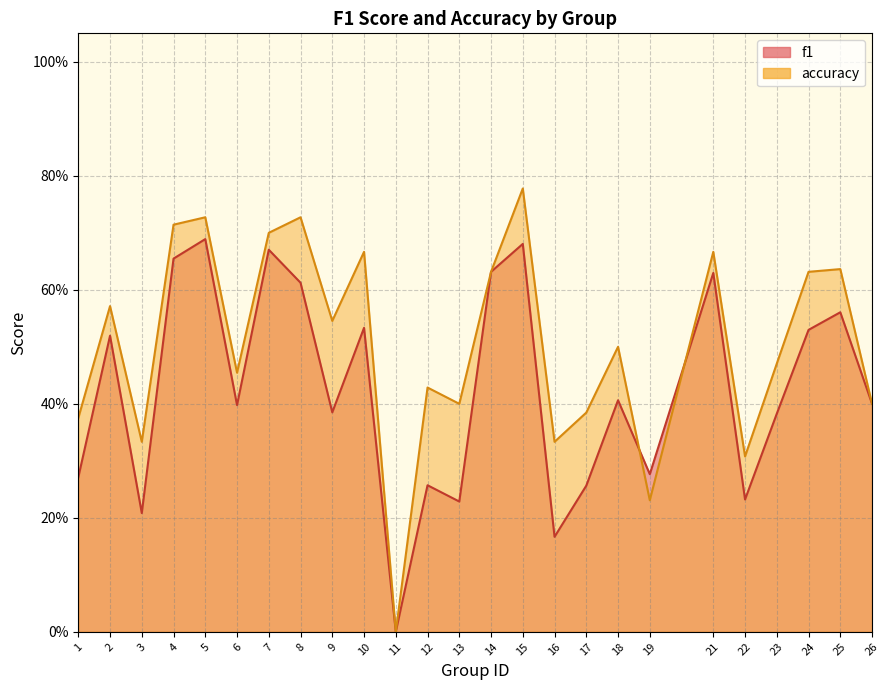

At which label is f1 closest to 0?

11